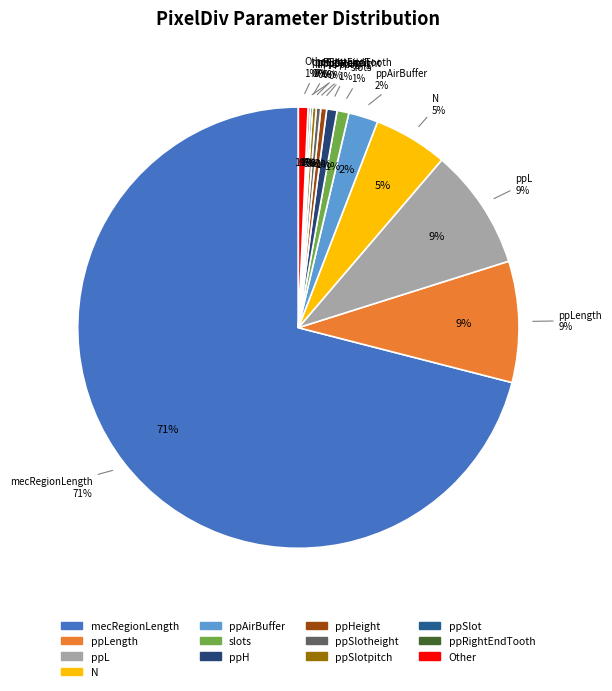

Is there a majority slice in this chart?

Yes